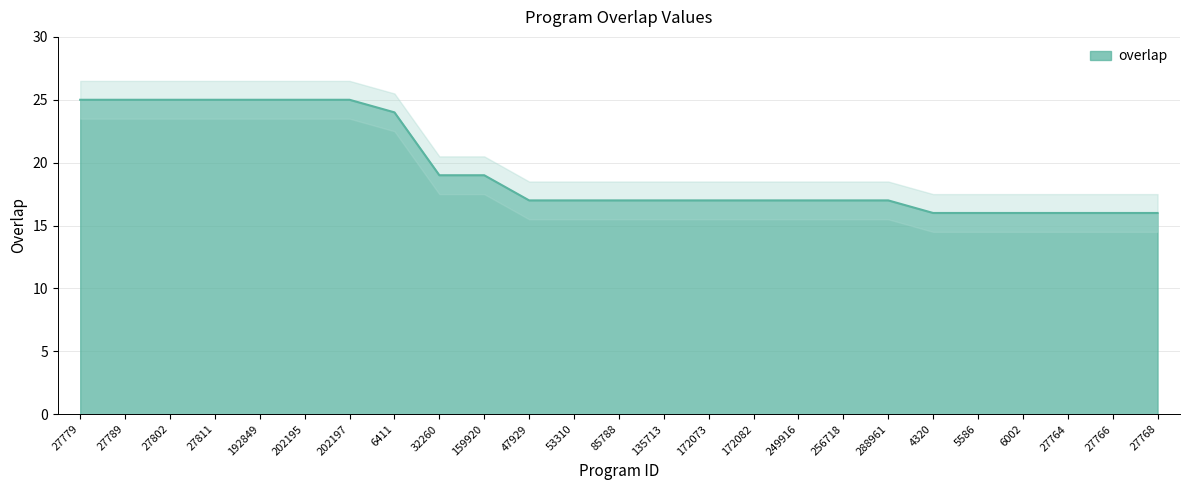

Which has a higher value, 6002 or 202195?

202195